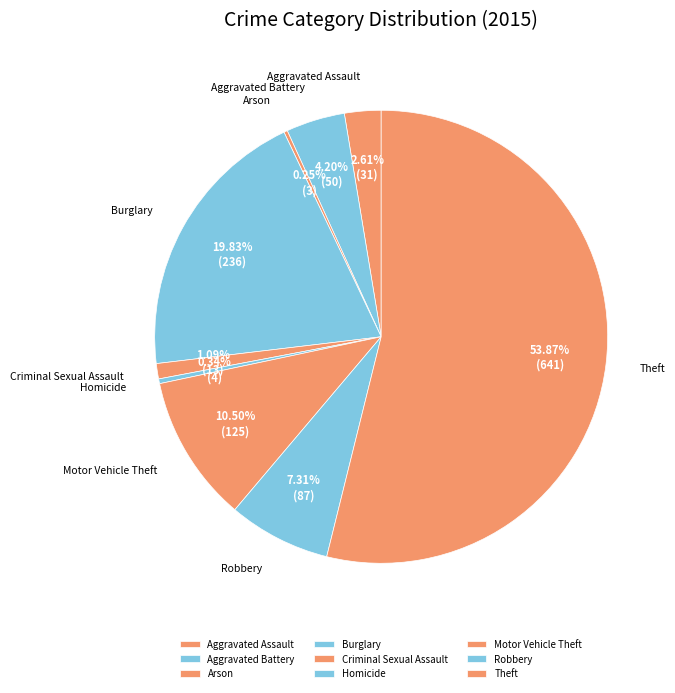

To the nearest percent, what percentage of the pie is Aggravated Assault?

3%